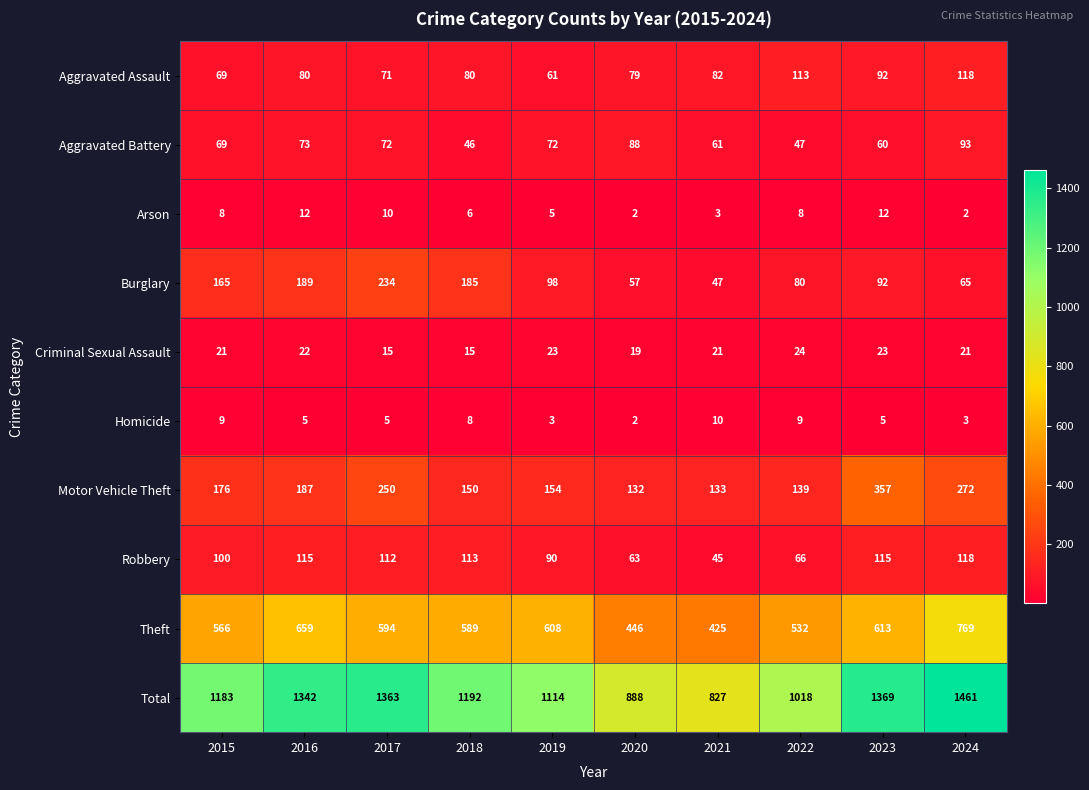

What is the sum of the Arson values at 2020 and 2017?

12